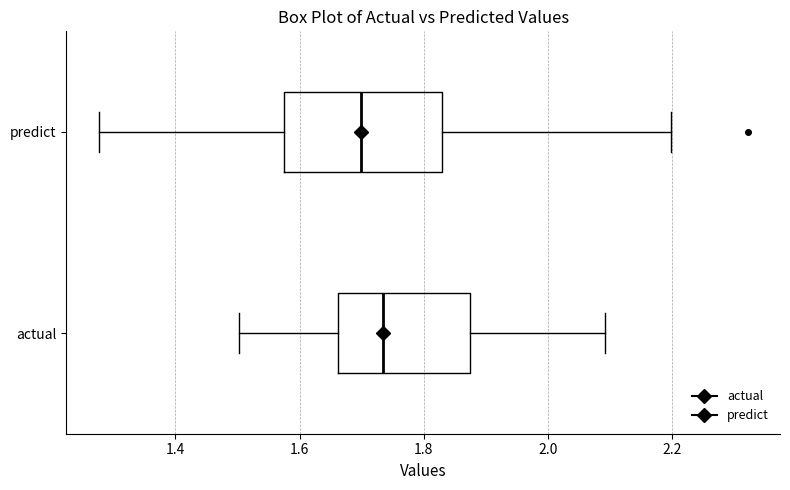

Where is the left edge of the box for actual on the x-axis? The values are not printed on the chart, so give them approximately, as read against the axis.

1.66